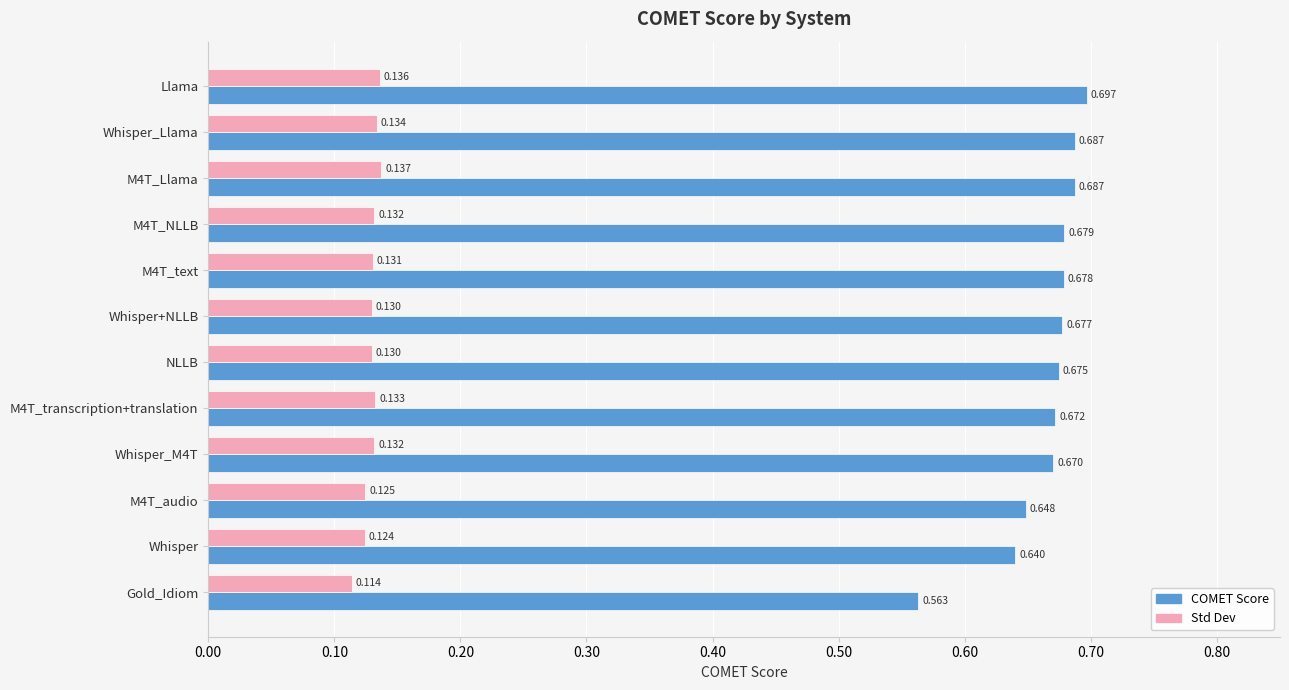

Is the value of COMET Score at Whisper+NLLB greater than the value of Std Dev at Gold_Idiom?

Yes